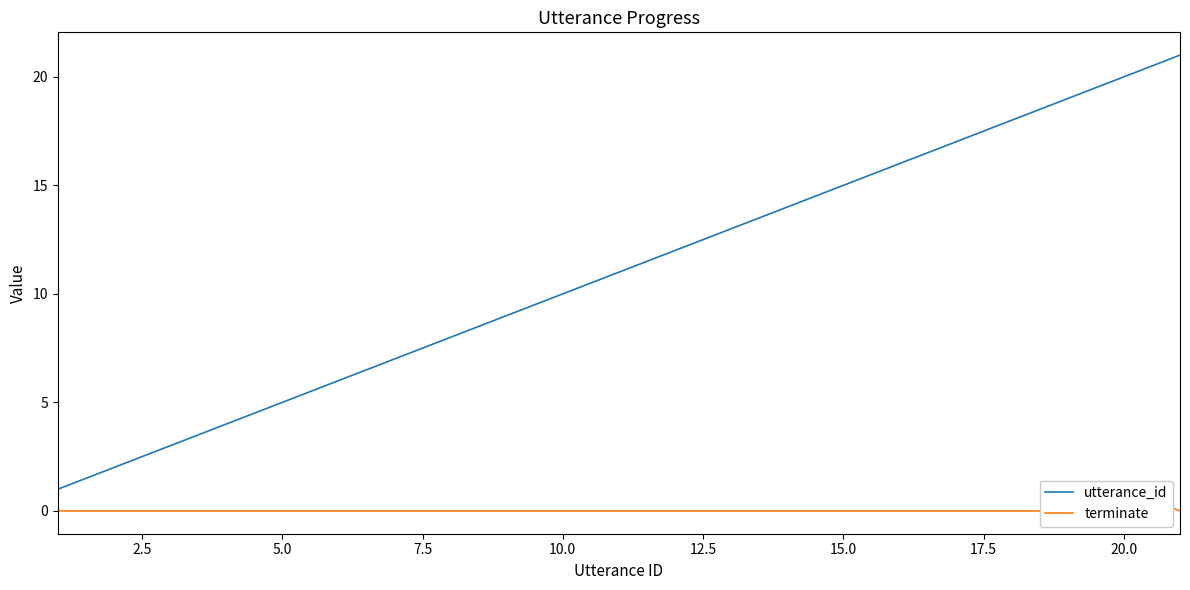

True or false: terminate has more than 1 points higher than both neighbors.

False